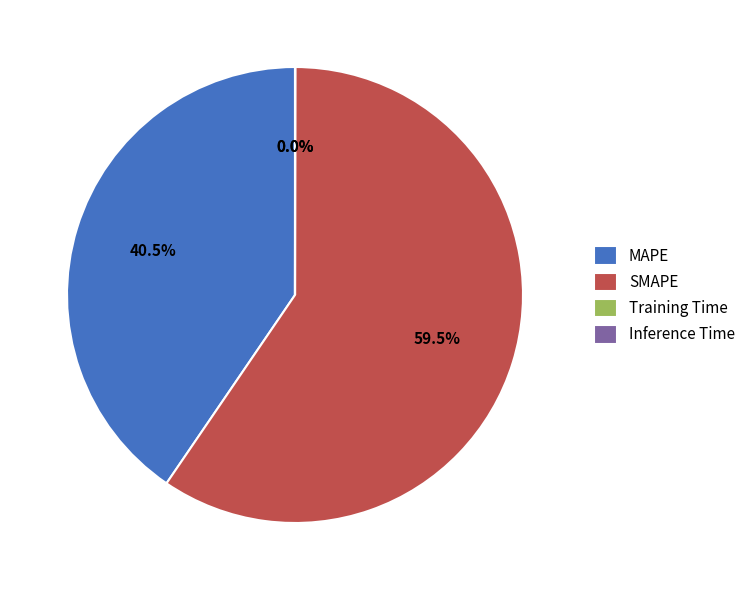

Is there any slice that represents more than half of the pie?

Yes